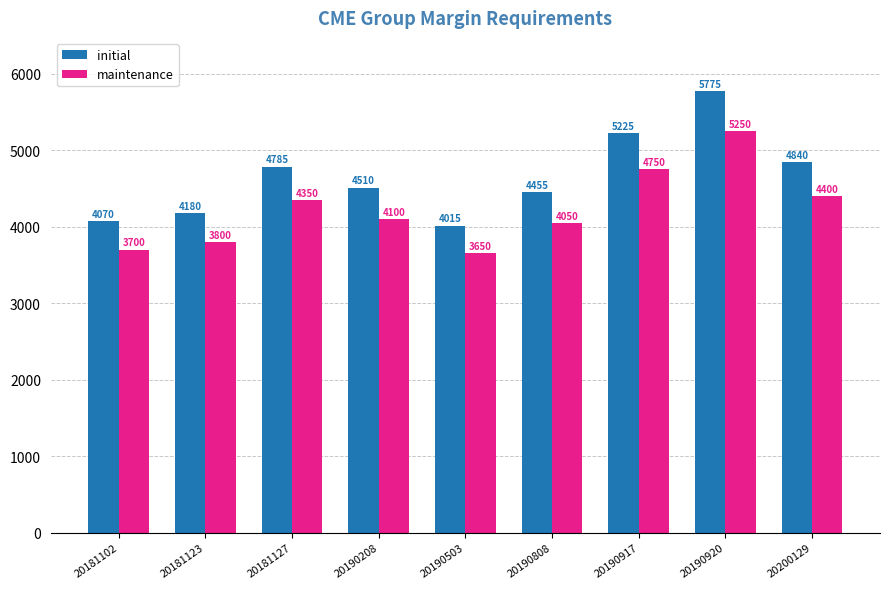

What is the approximate value of initial at 20190917?

5225